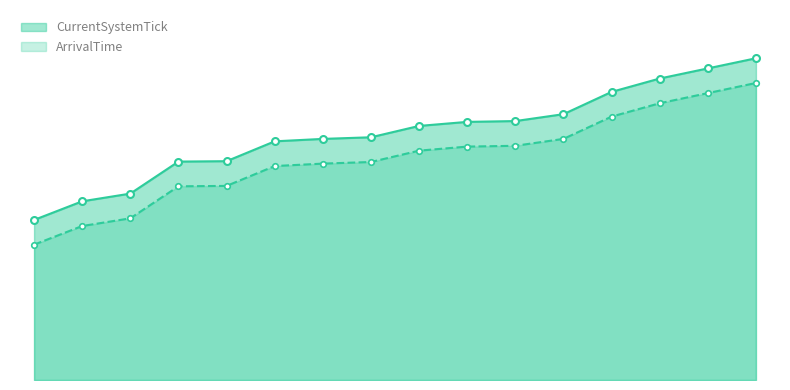

At which category is the sum across all series the highest?

15